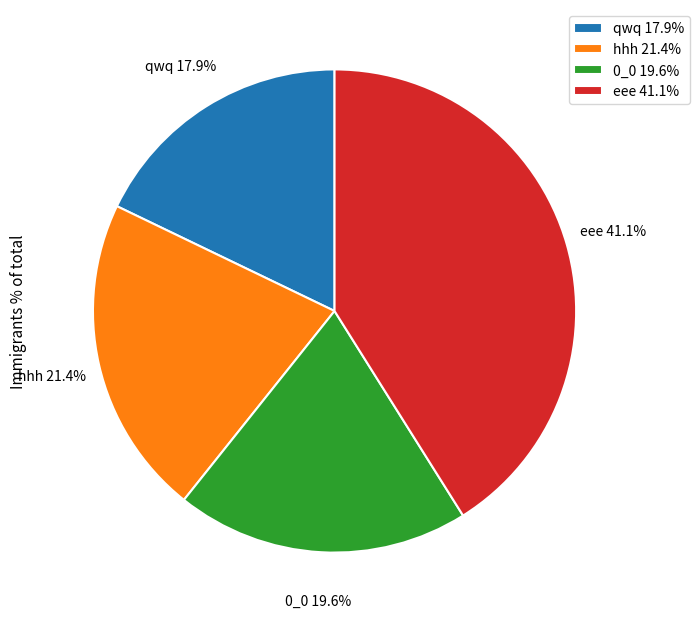

Is it true that eee is 35% of the pie?

False